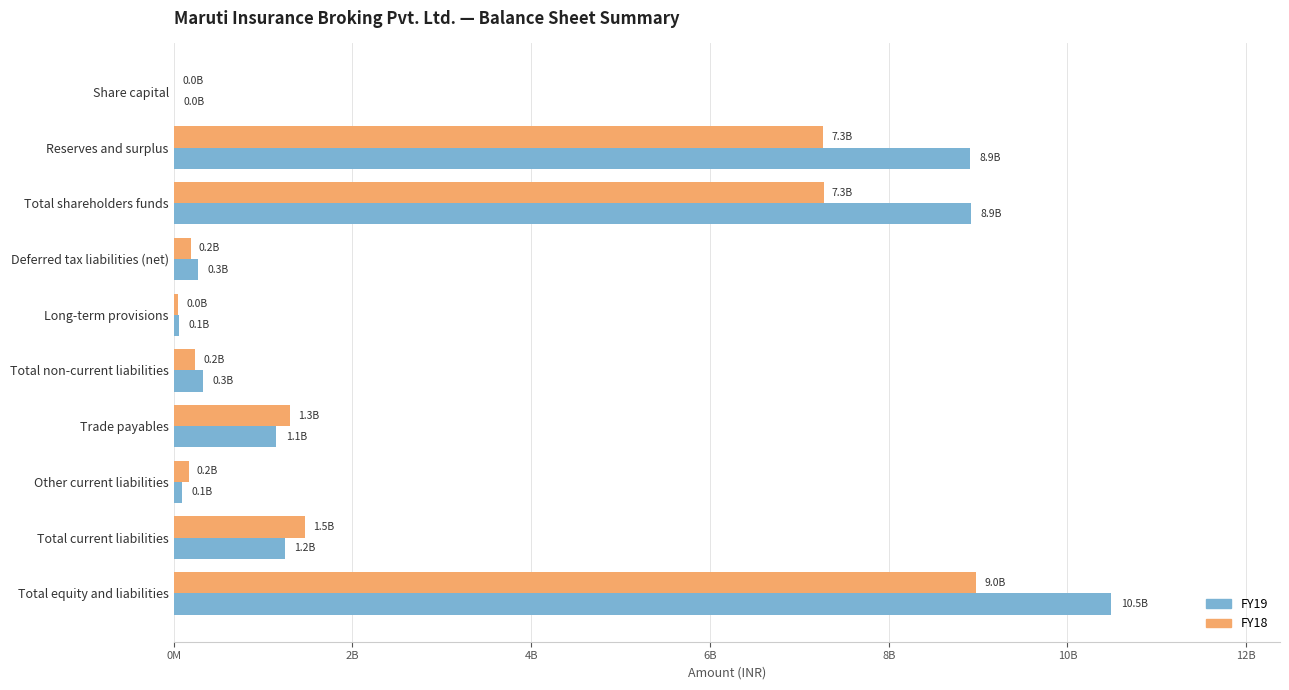

What is the sum of all FY18 values?

26939400000